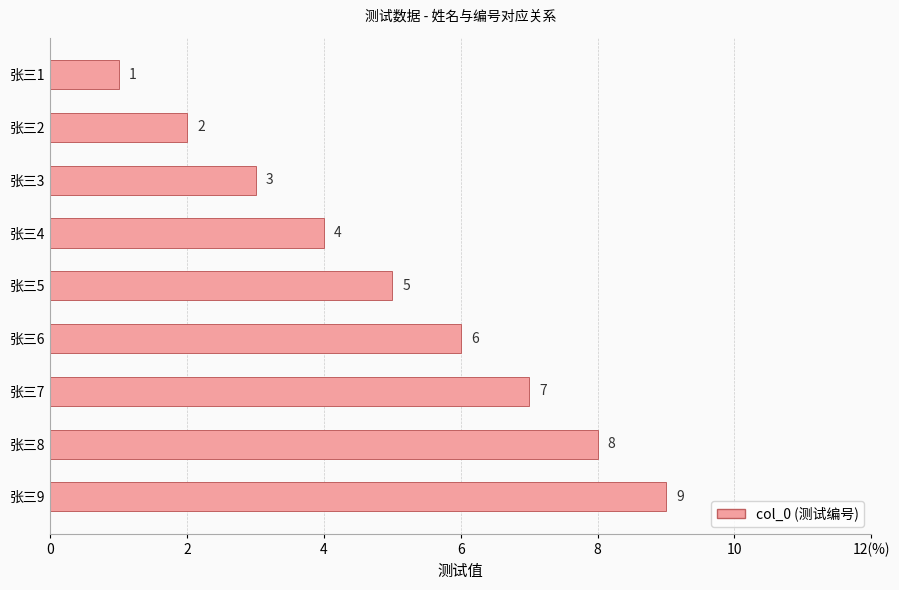

Which category has the highest value across all series?

张三9